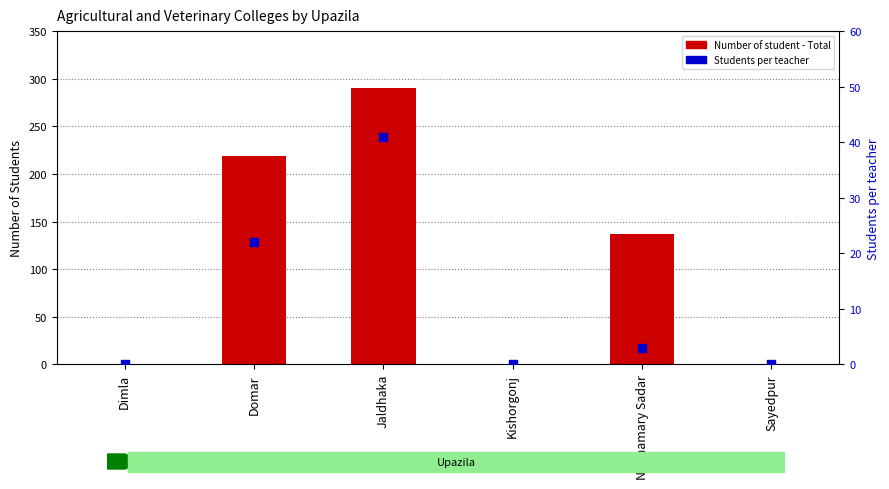

Which series has the widest spread of Y values?

Number of student - Total